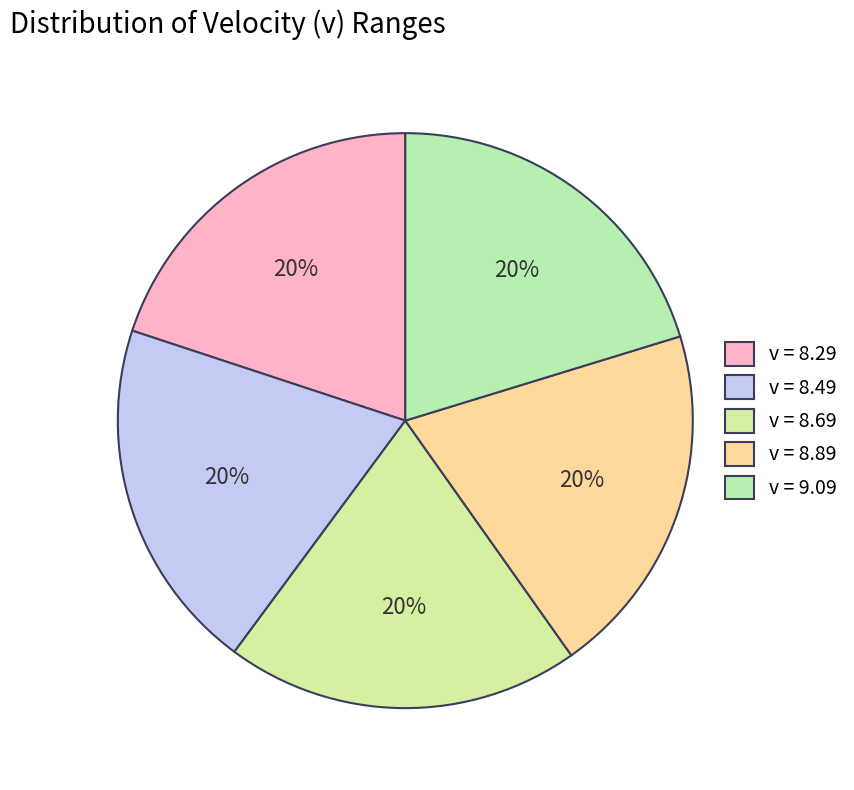

What is the smallest slice in the pie chart?

8.29